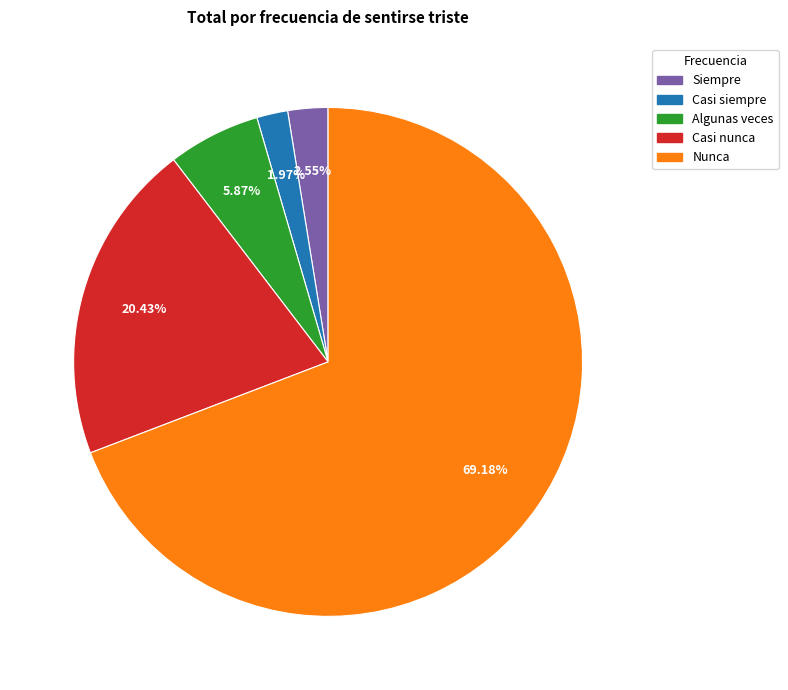

Rank the categories by value from highest to lowest.

Nunca, Casi nunca, Algunas veces, Siempre, Casi siempre